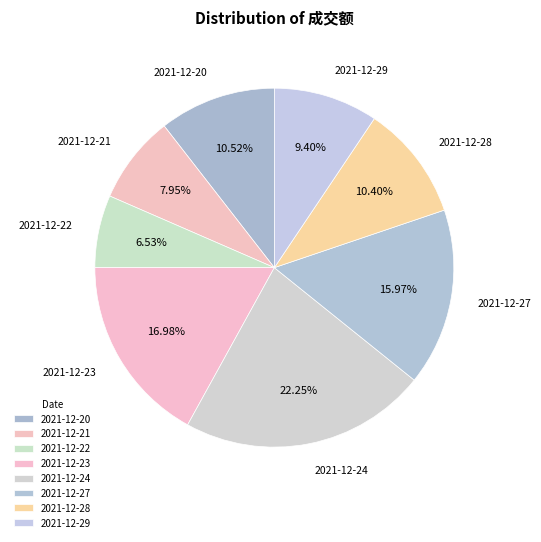

To the nearest percent, what is the average slice percentage?

12%